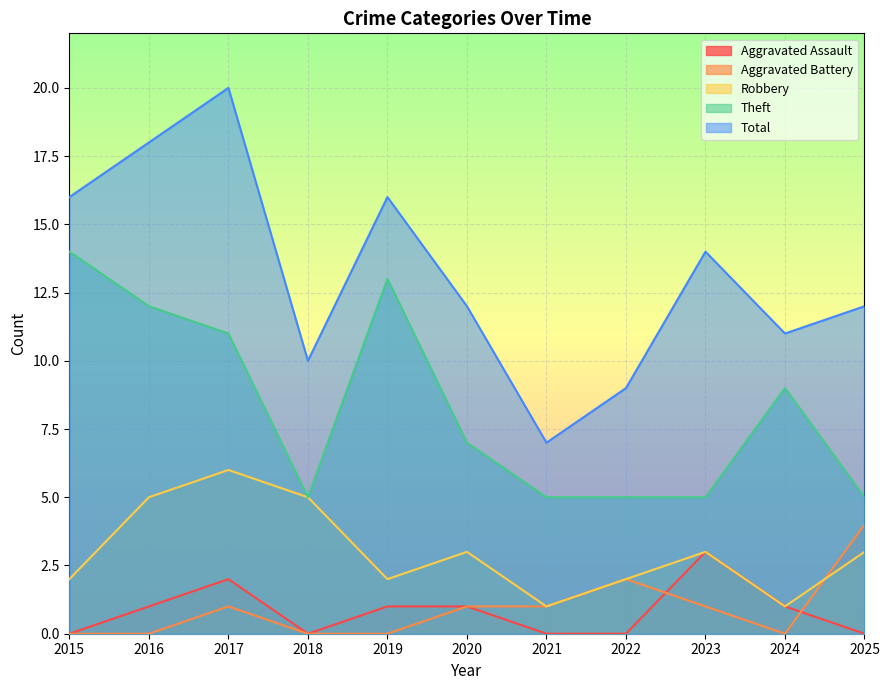

Which series has the largest range (max minus min)?

Total